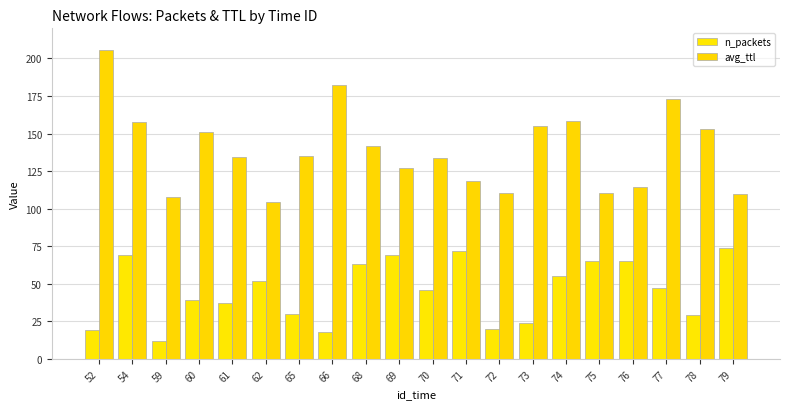

List the series in order of their peak value, lowest first.

n_packets, avg_ttl